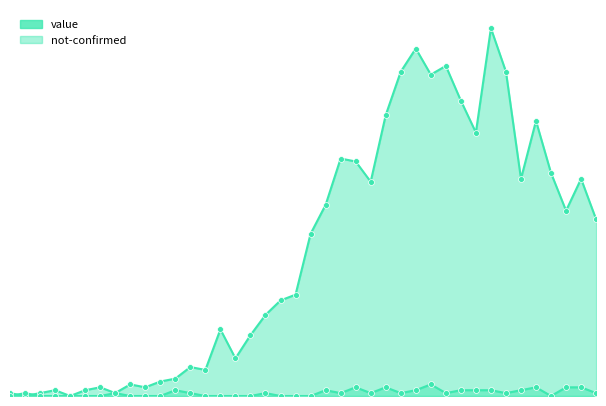

Which series has the largest total across all categories?

value